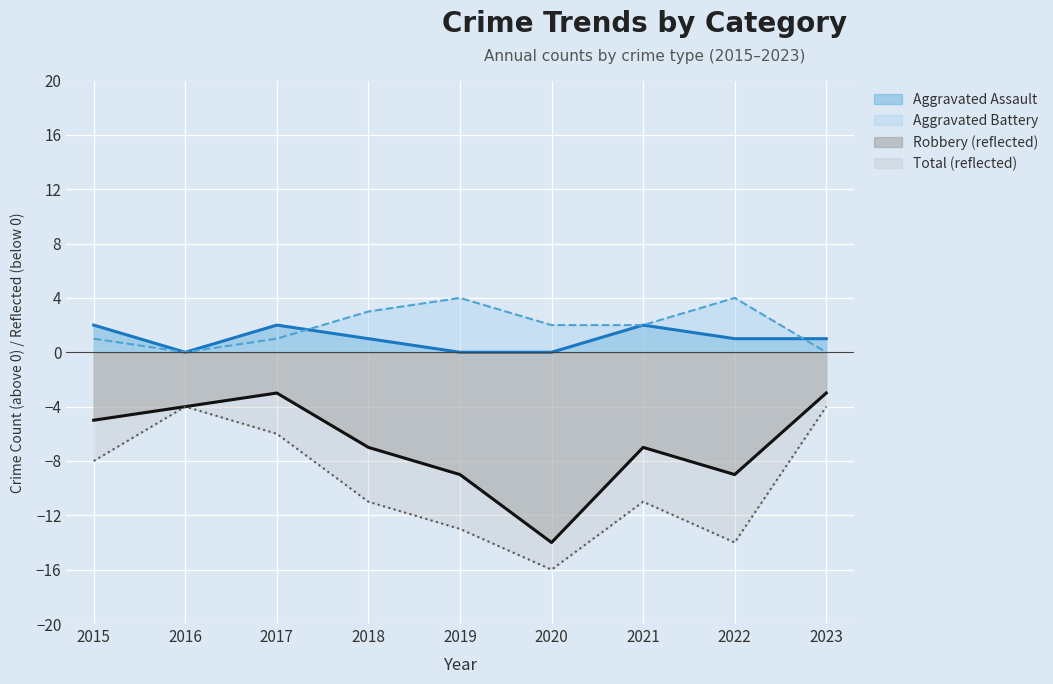

Is the value of Aggravated Assault at 2020 greater than the value of Total at 2016?

Yes